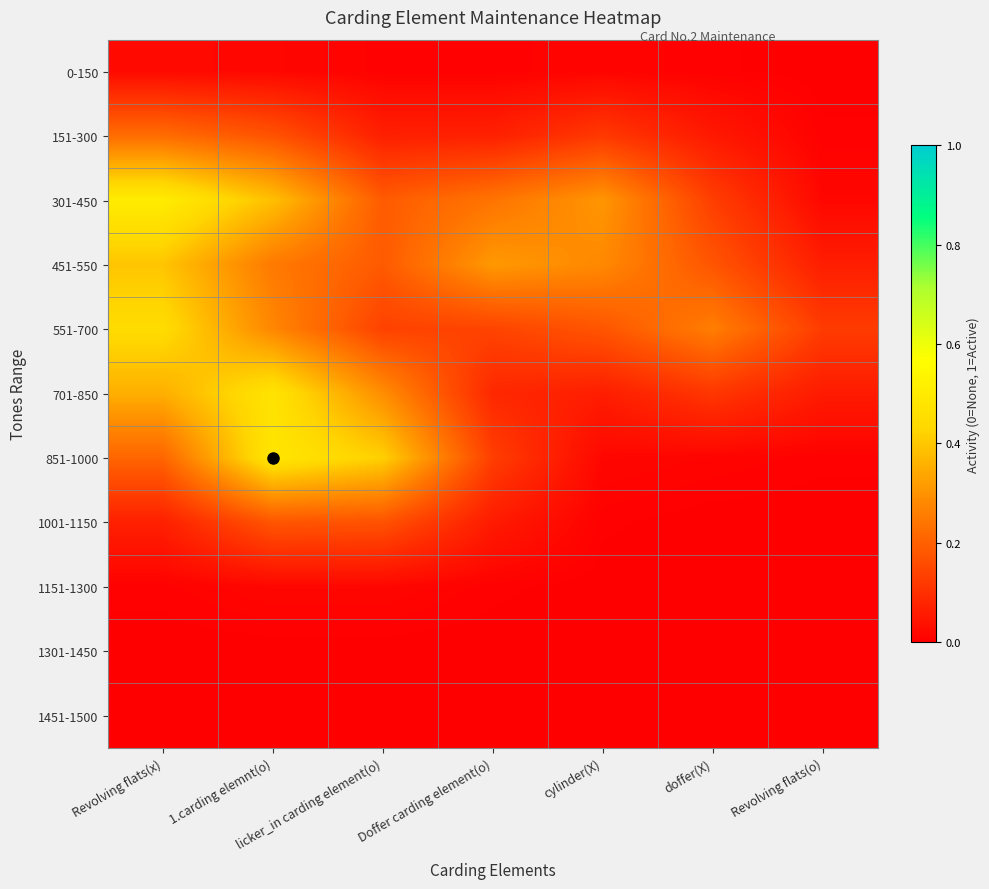

What is the greatest value displayed?

0.5